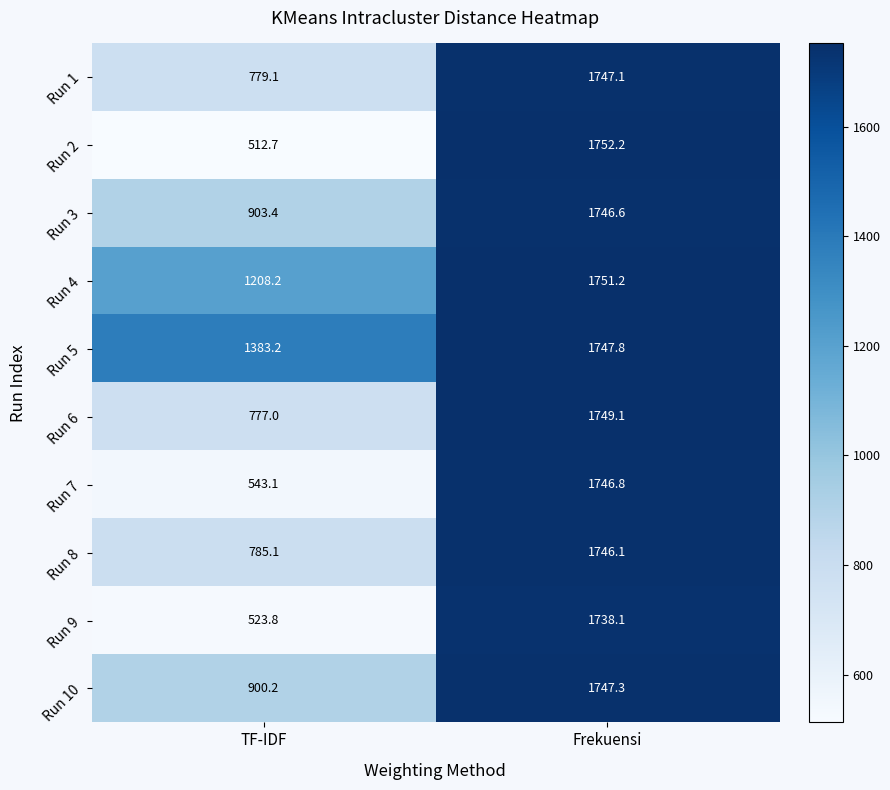

At which label does Run 9 reach its peak?

Frekuensi